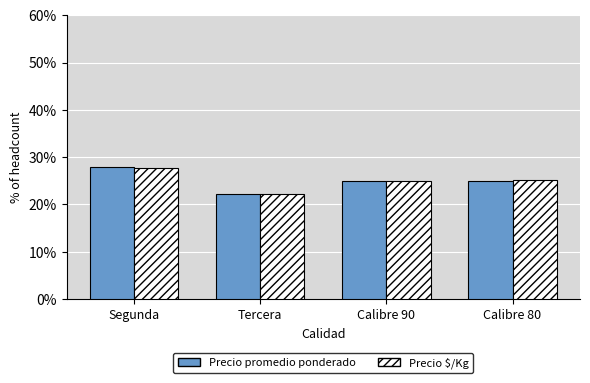

What is the spread (max minus min) of values at Segunda?

0.2